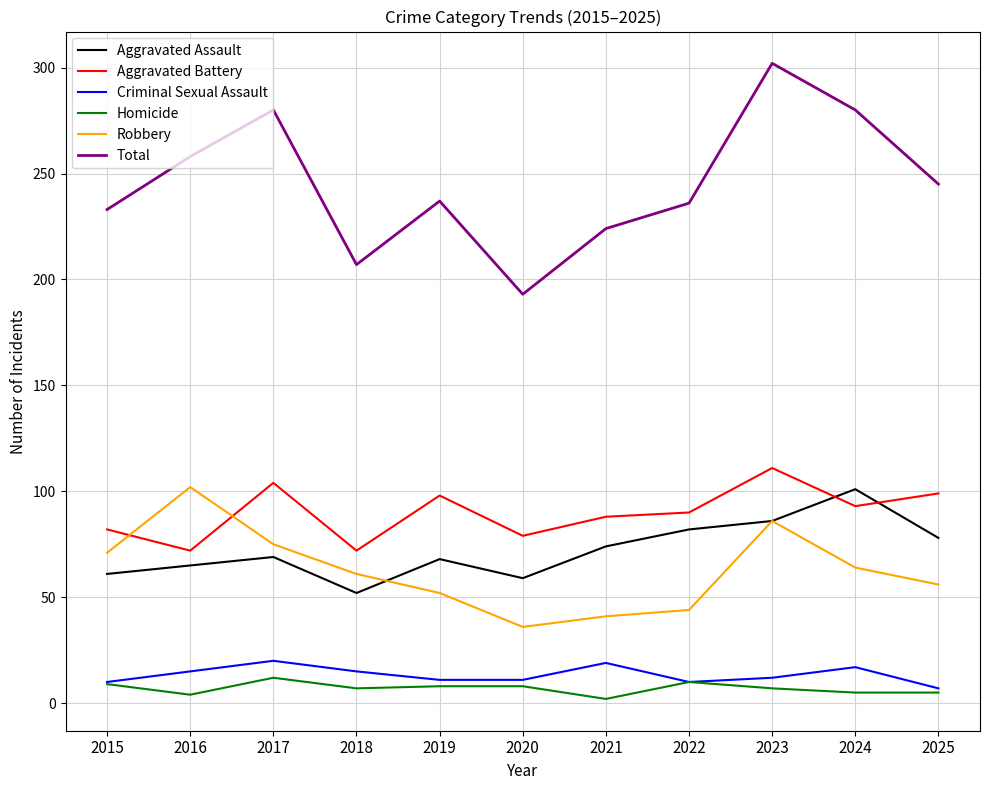

What is the difference between the highest and lowest values at 2024?

275